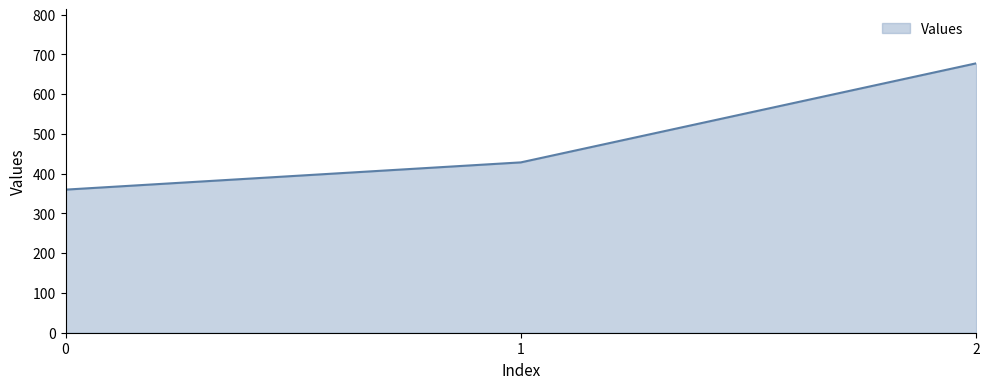

Which has a higher value, 2 or 1?

2